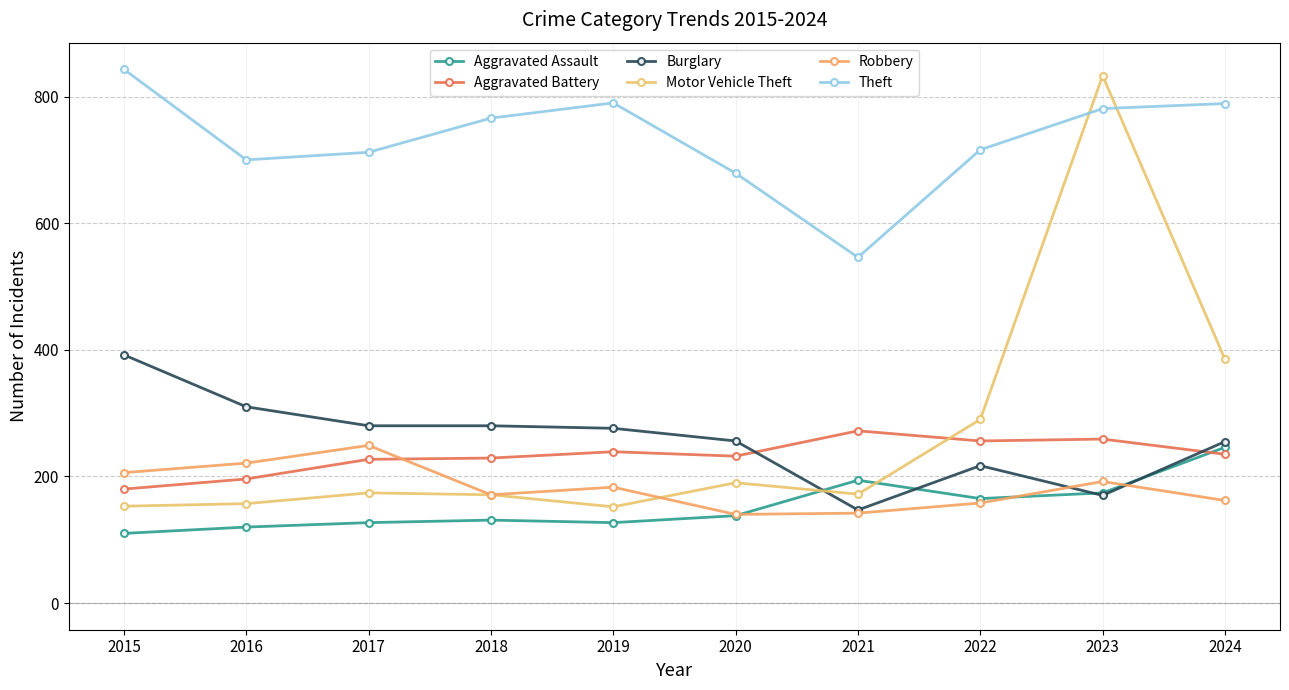

At which category is the sum across all series the highest?

2023